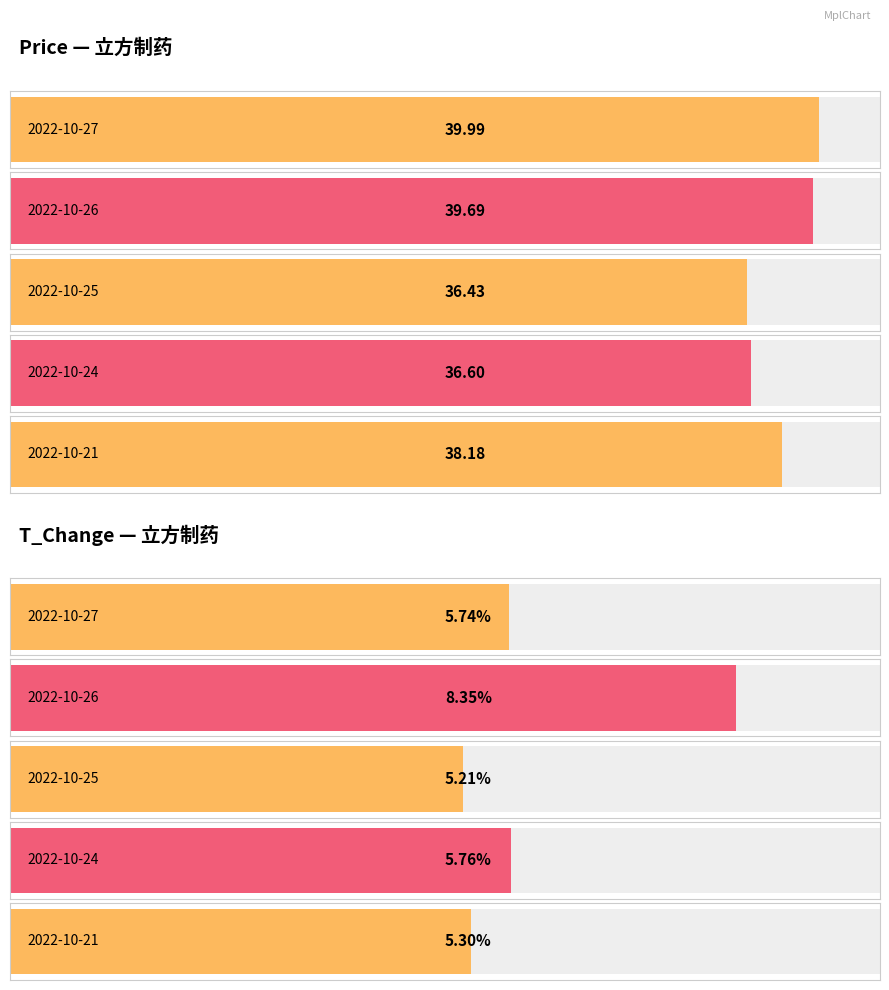

The t_change series shows 5.3 at 2022-10-21. True or false?

True